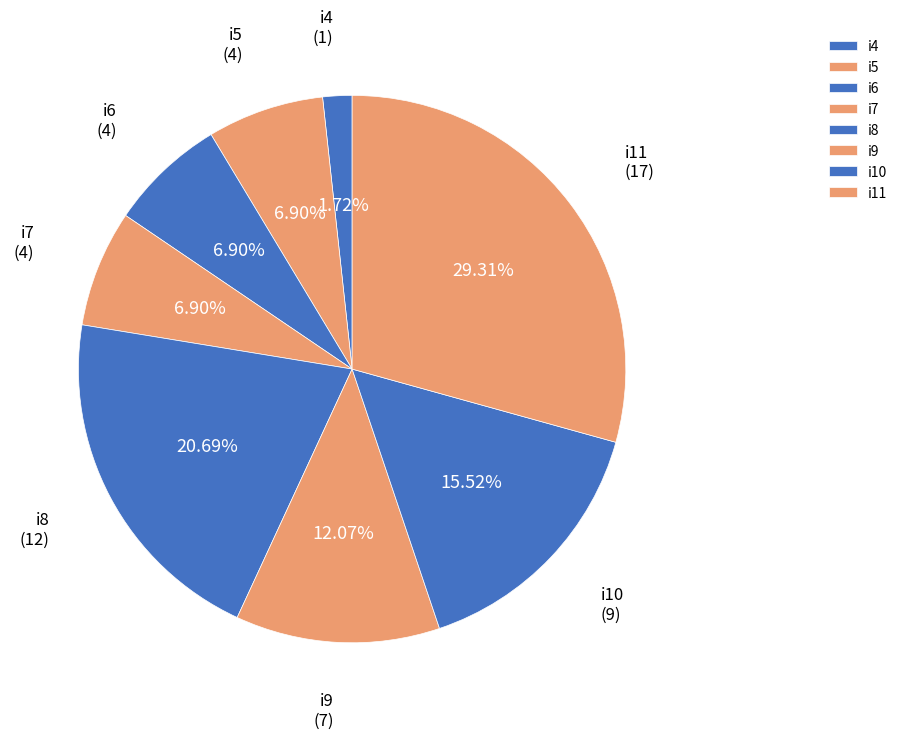

The i11 slice represents 29% of the pie. True or false?

True